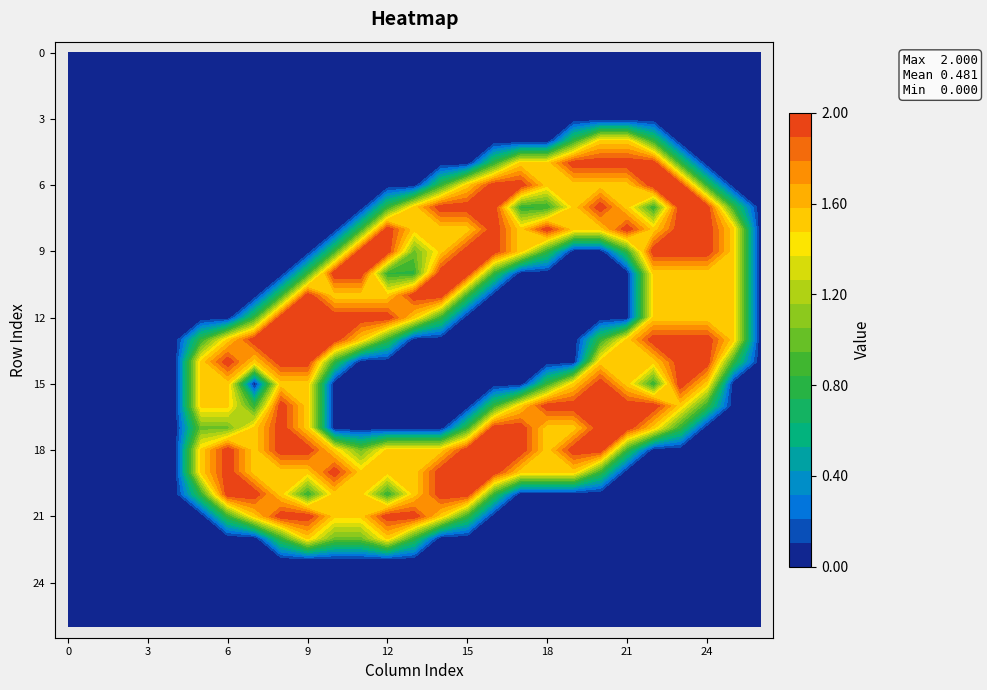

What is the difference between the maximum and minimum values in the 21 series?

2.0